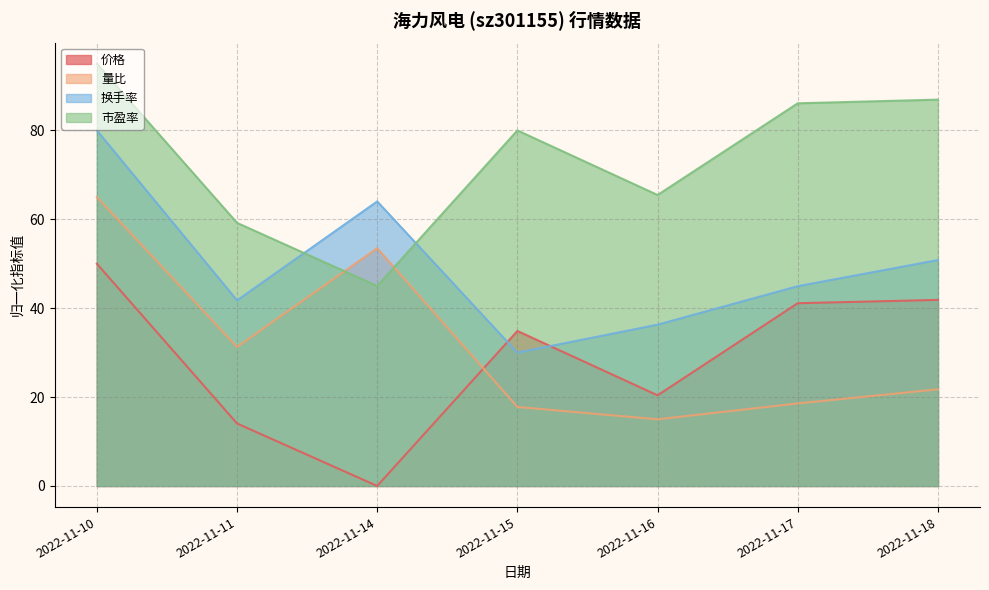

Does the chart have visible grid lines?

Yes